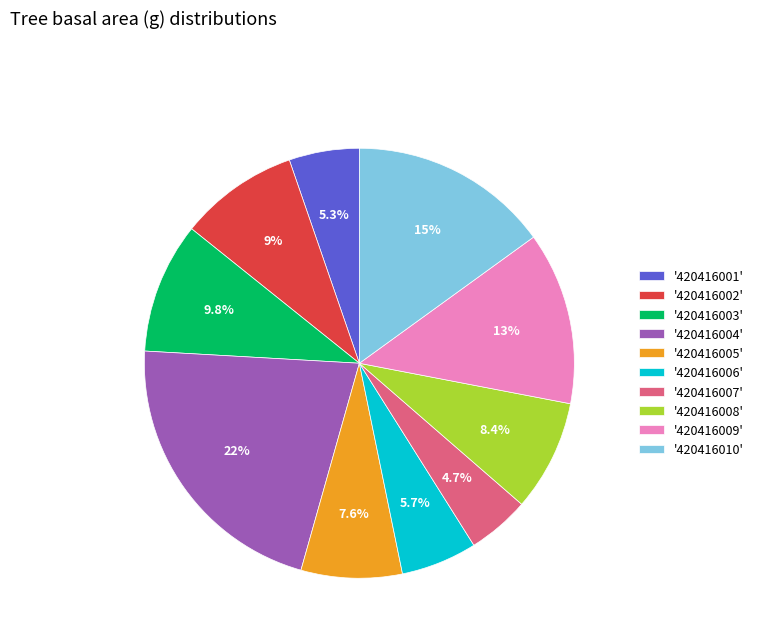

Which slice is the largest?

'420416004'